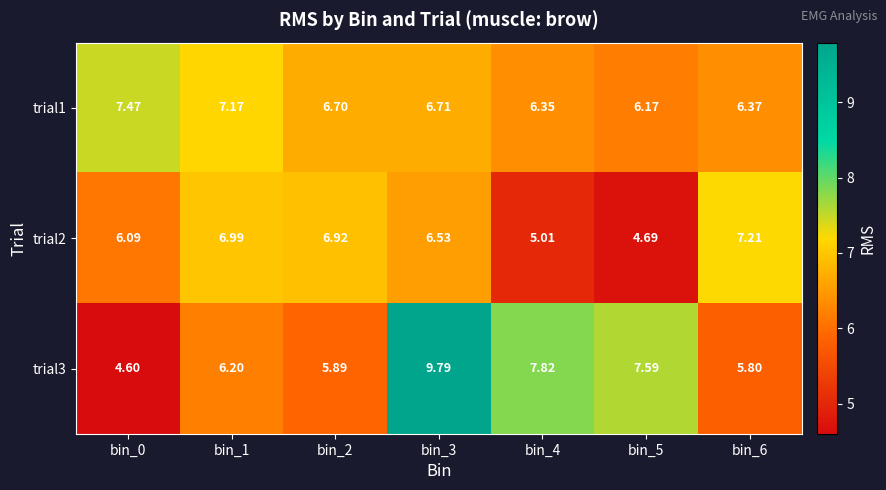

Is the value of trial2 at bin_2 greater than the value of trial3 at bin_2?

Yes